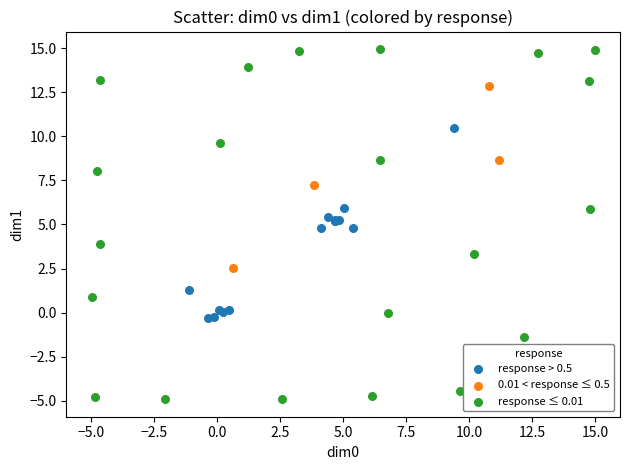

Which series contains the highest Y value?

response ≤ 0.01